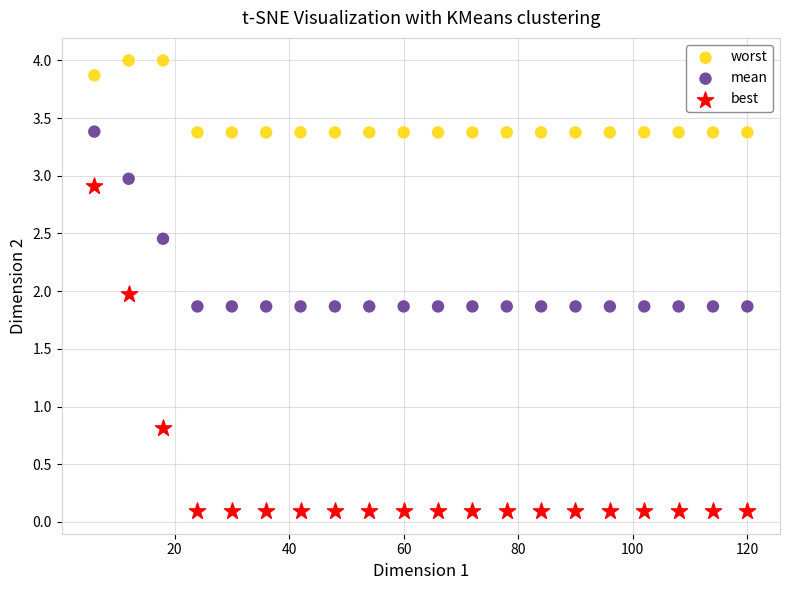

Which series has the widest spread of Y values?

best